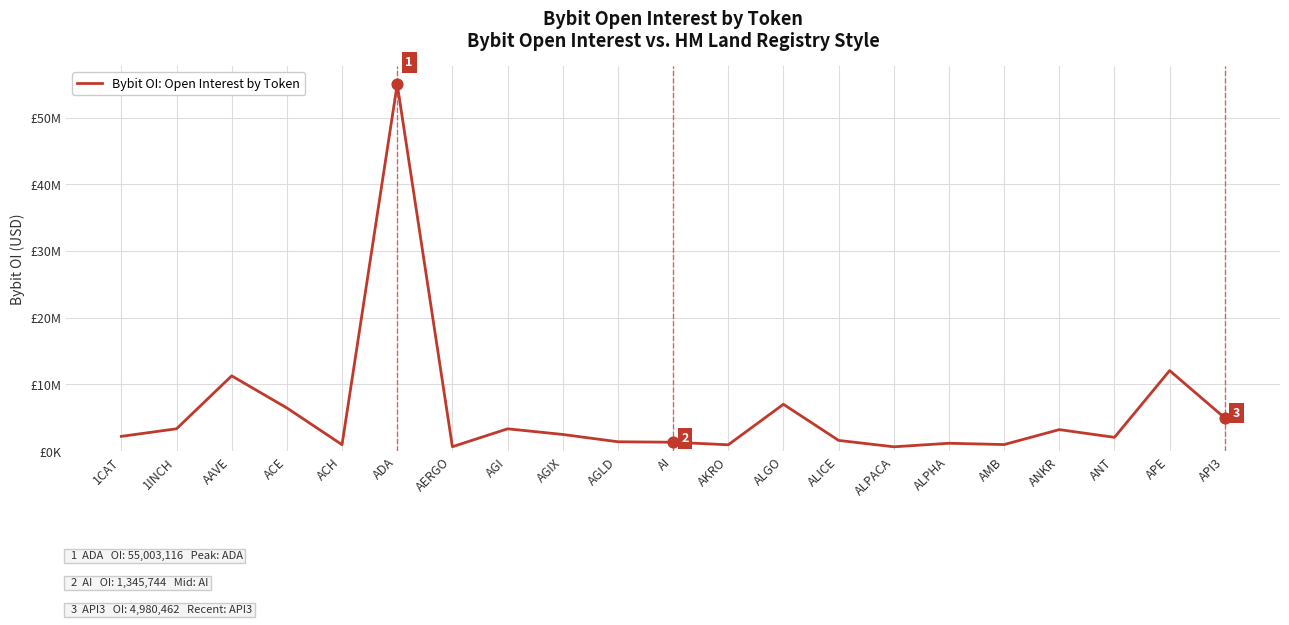

Does the chart have visible grid lines?

Yes